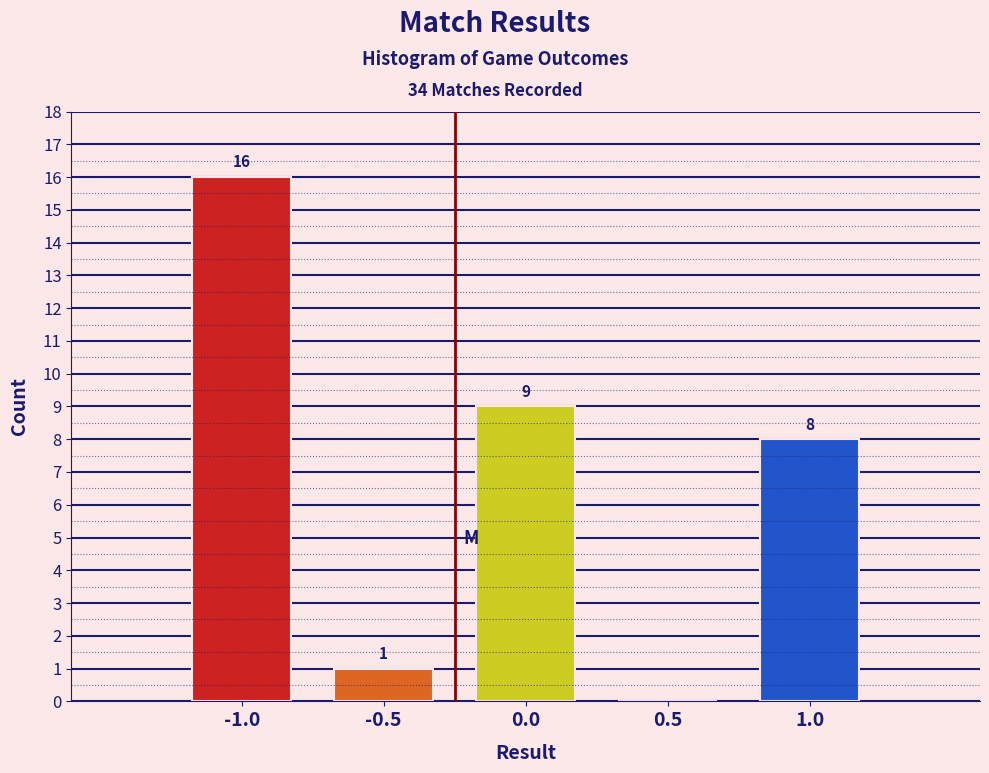

Over which range of the x-axis is the bar tallest?

-1.25 to -0.75